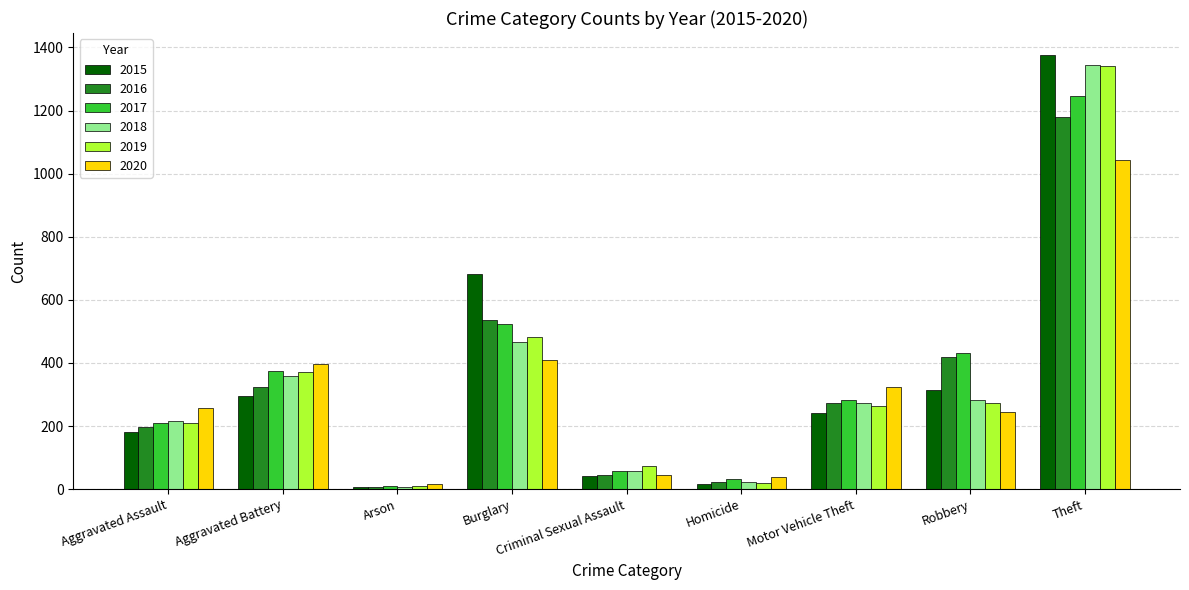

How many bars are there in total?

54